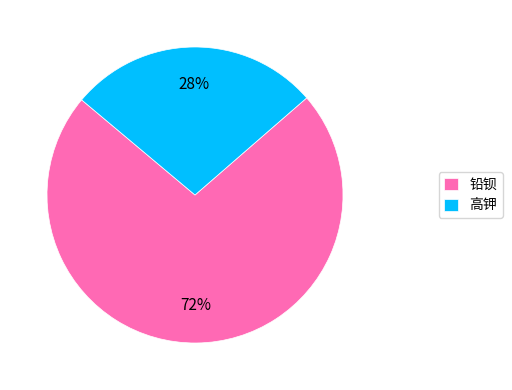

To the nearest percent, what is the combined percentage of 高钾 and 铅钡?

100%